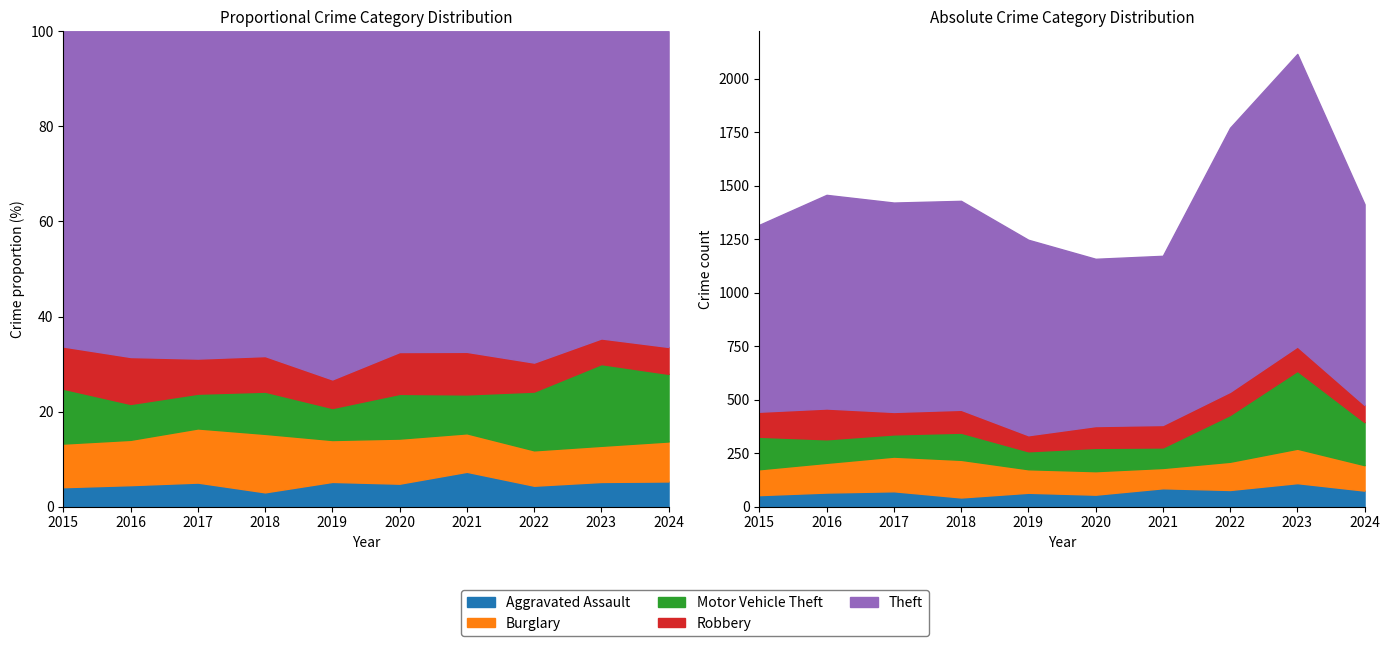

What is the difference between the maximum and minimum values in the Theft series?

586